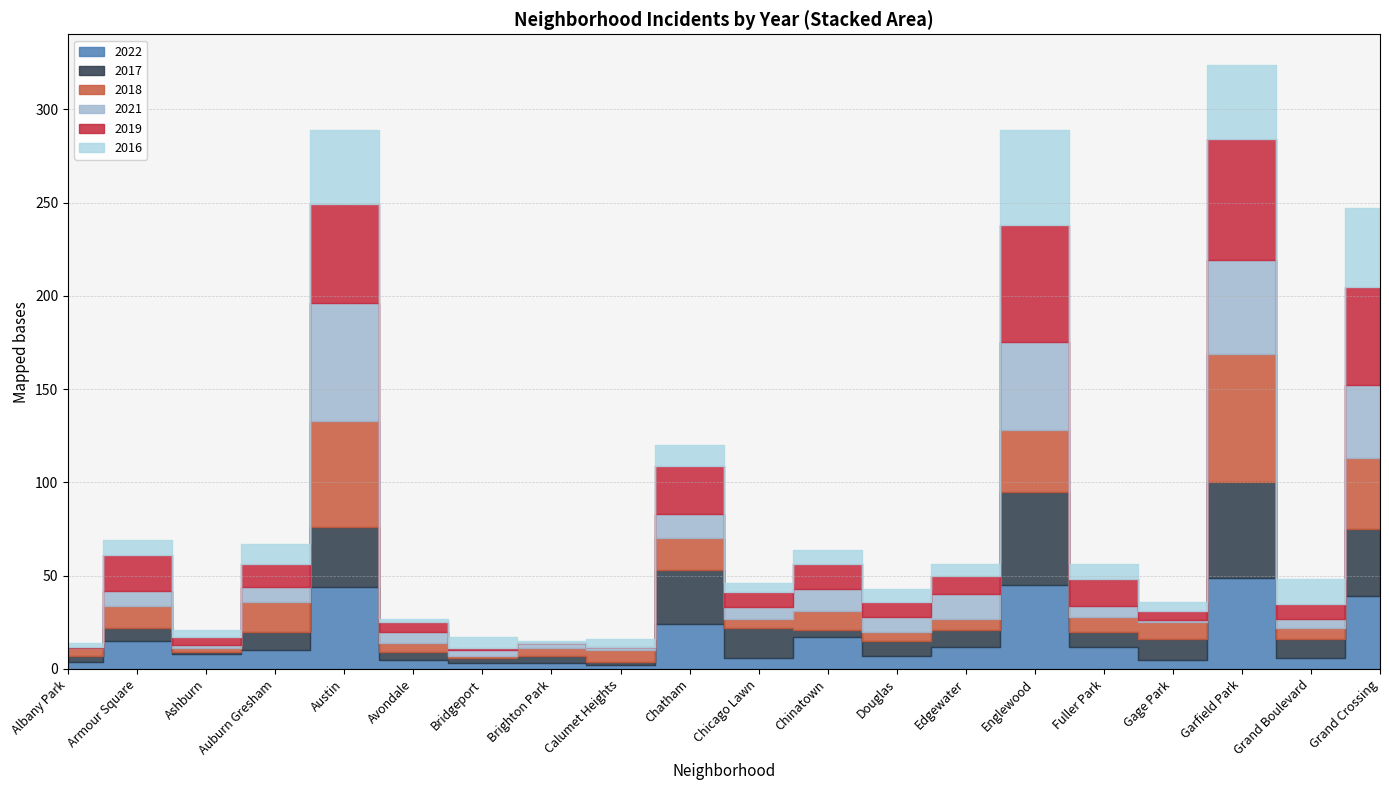

At which label is 2021 closest to 31?

Grand Crossing